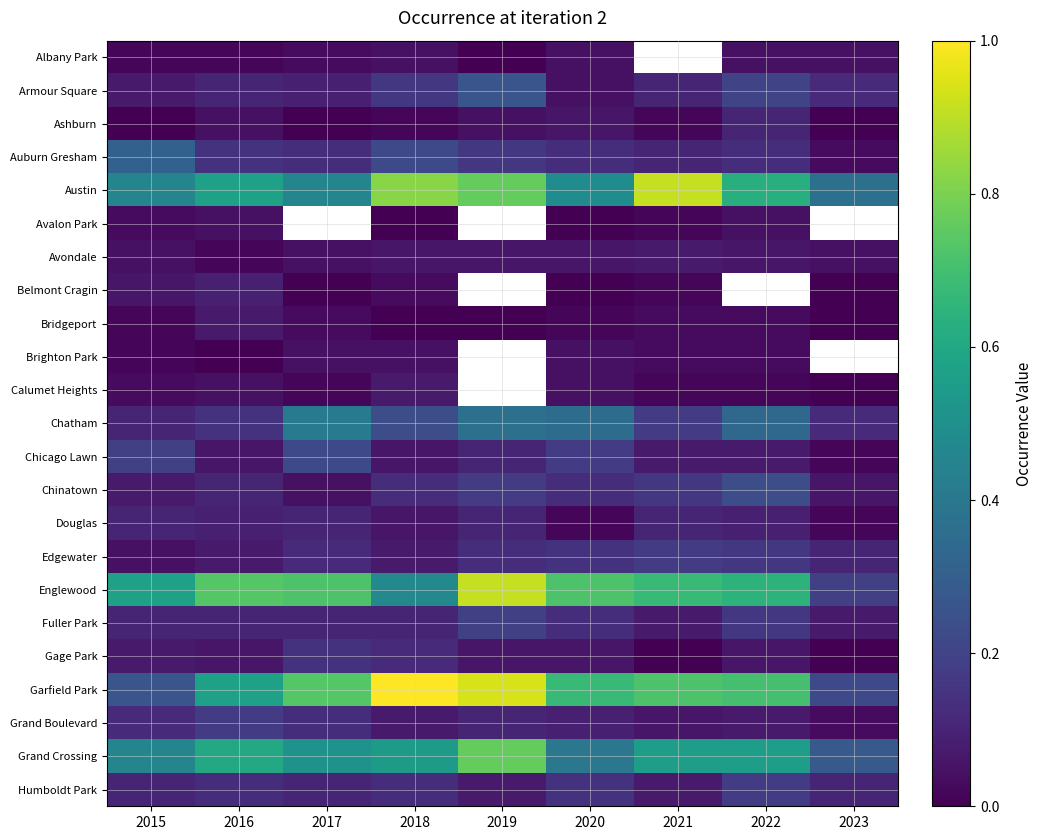

Between 2018 and 2023, which series saw the biggest shift?

Garfield Park